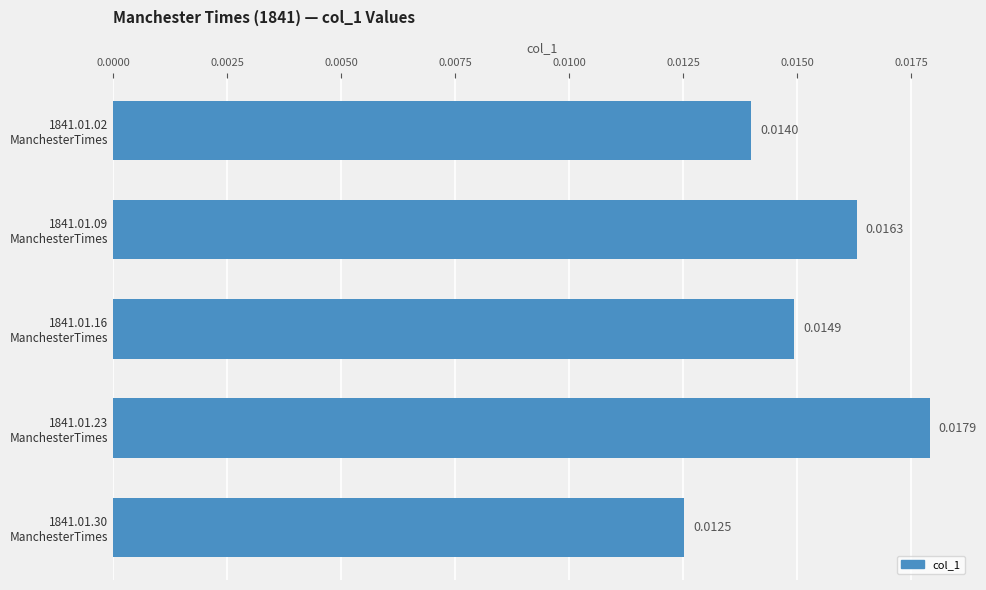

Which label corresponds to the largest value in the chart?

1841.01.23
ManchesterTimes